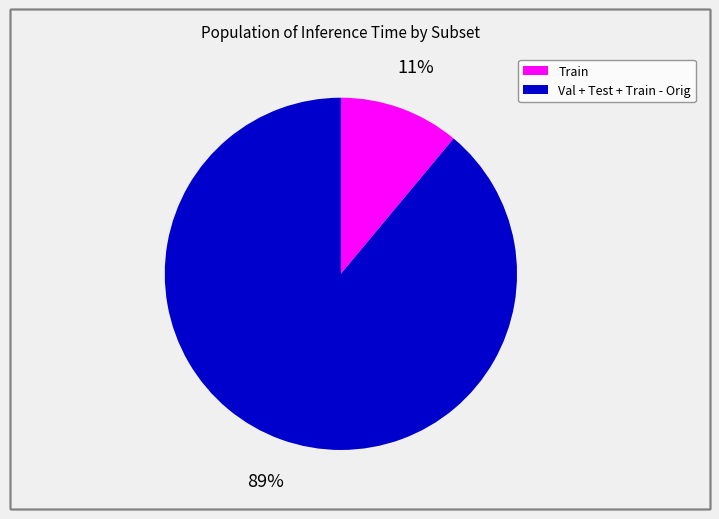

To the nearest percent, what is the difference between the largest and smallest slice percentages?

78%